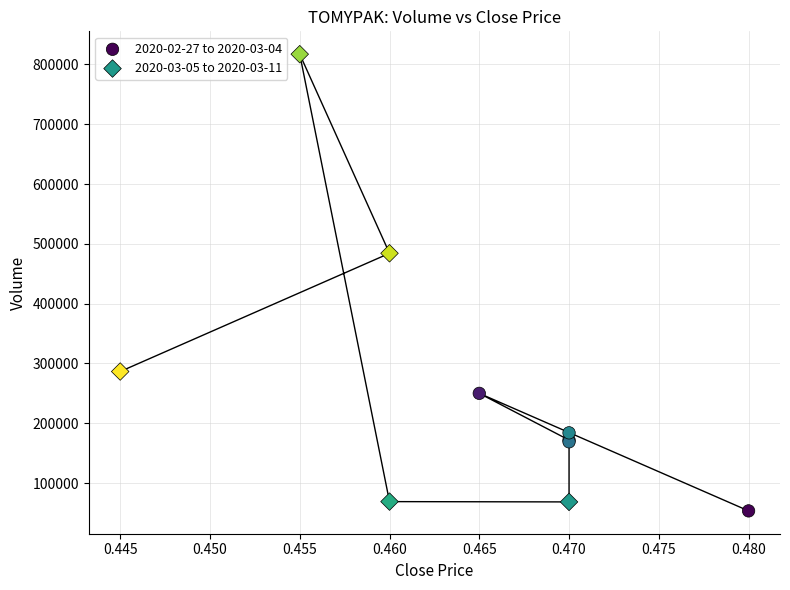

Which series has the widest spread of Y values?

2020-03-05 to 2020-03-11